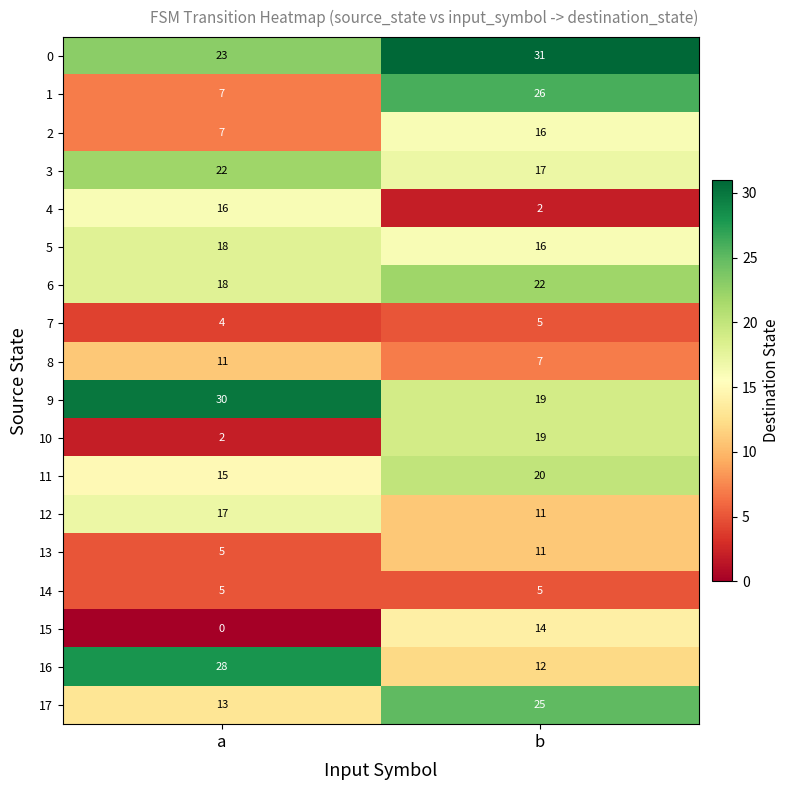

The value of 1 at a is 7. True or false?

True